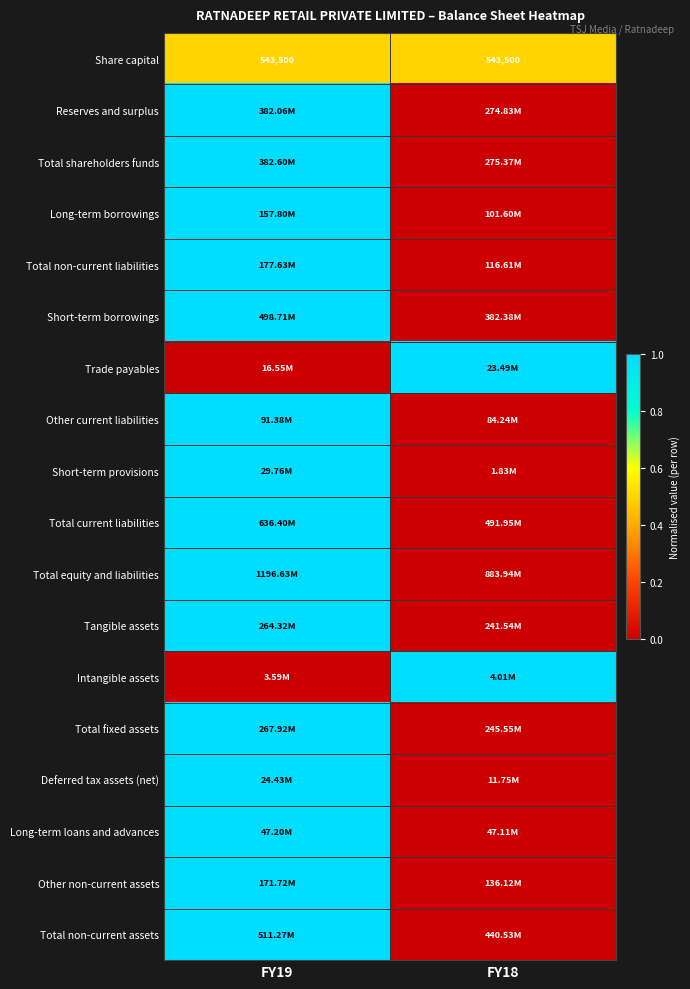

What is the total value across all series at FY18?

2.5